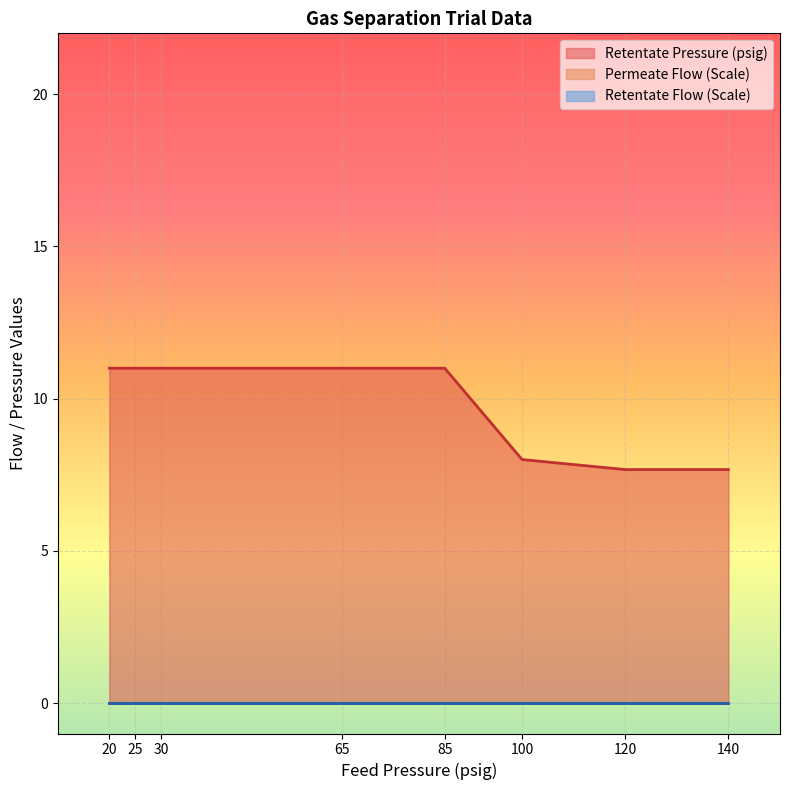

True or false: Retentate Flow (Scale) and Permeate Flow (Scale) intersect in this chart.

False